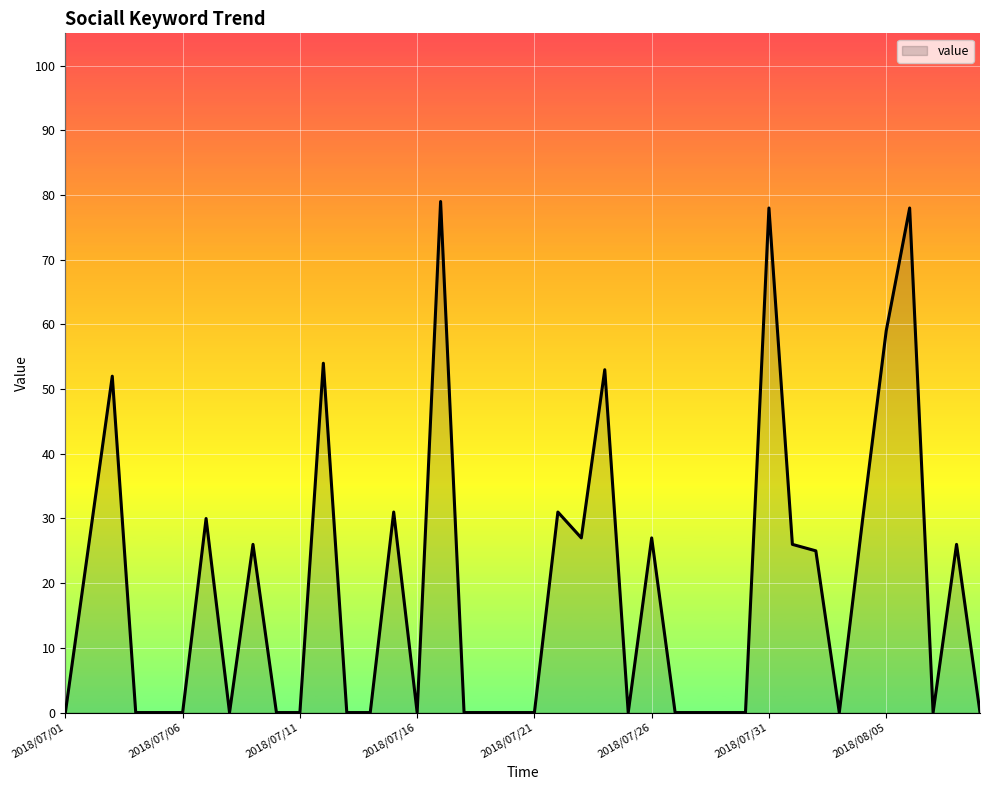

What is the greatest value displayed?

79